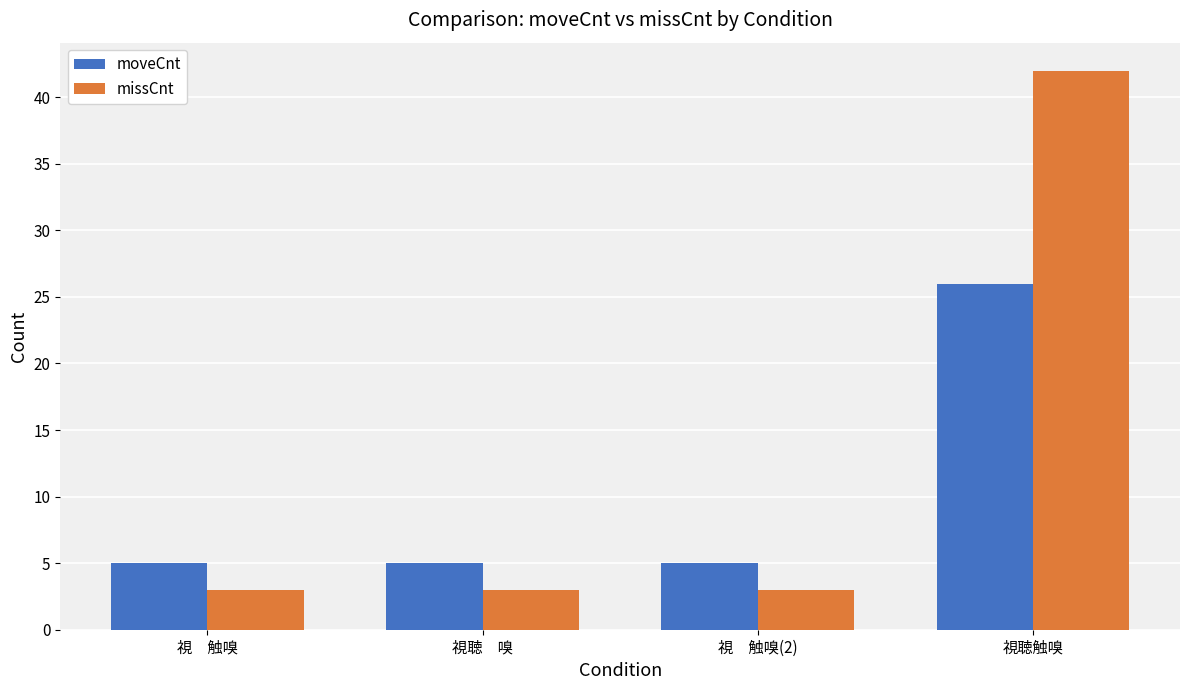

What is the total value across all series at 視　触嗅?

8